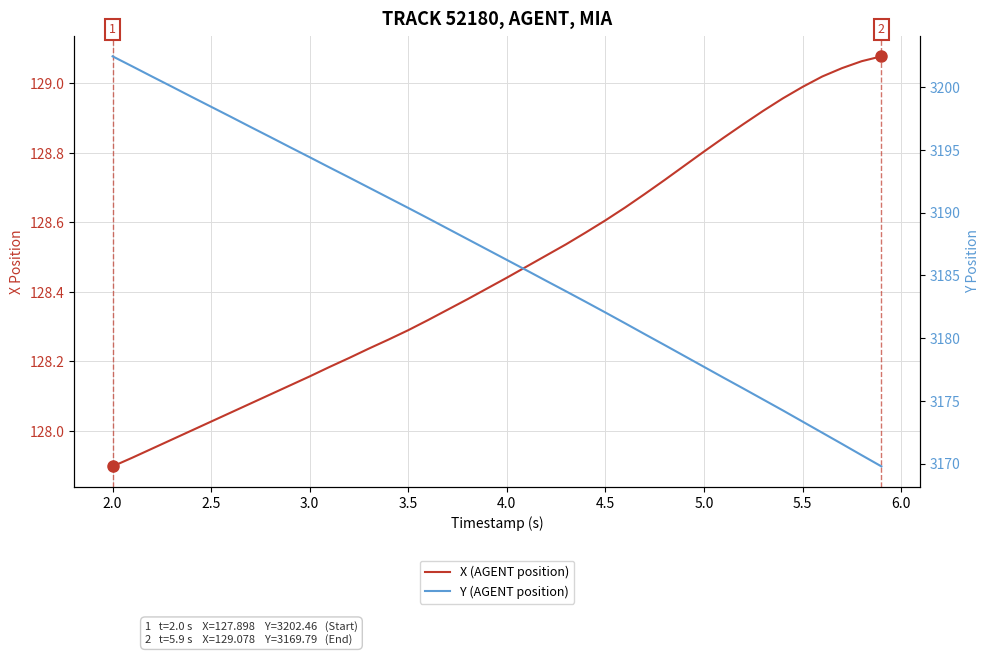

Rank the series by their average value, from highest to lowest.

Y (AGENT position), X (AGENT position)